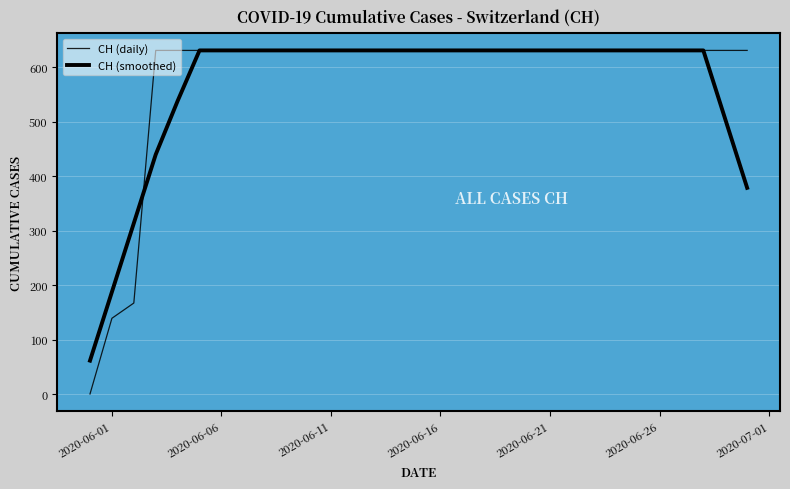

What is the average value of the CH (smoothed) series?

566.7